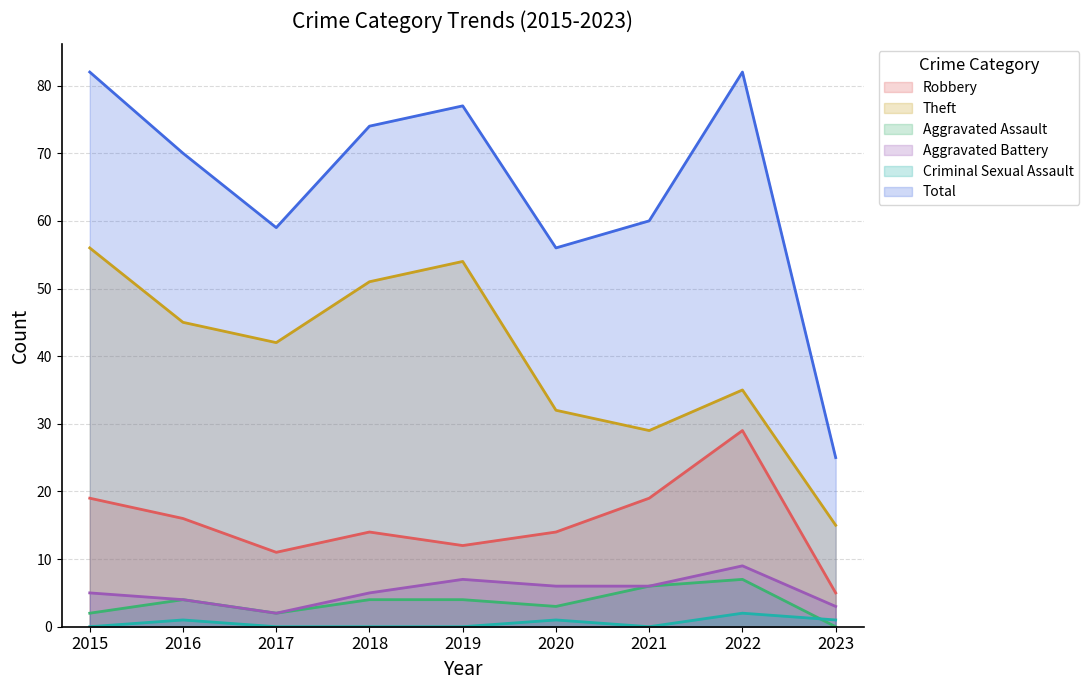

True or false: Aggravated Assault and Total intersect in this chart.

False